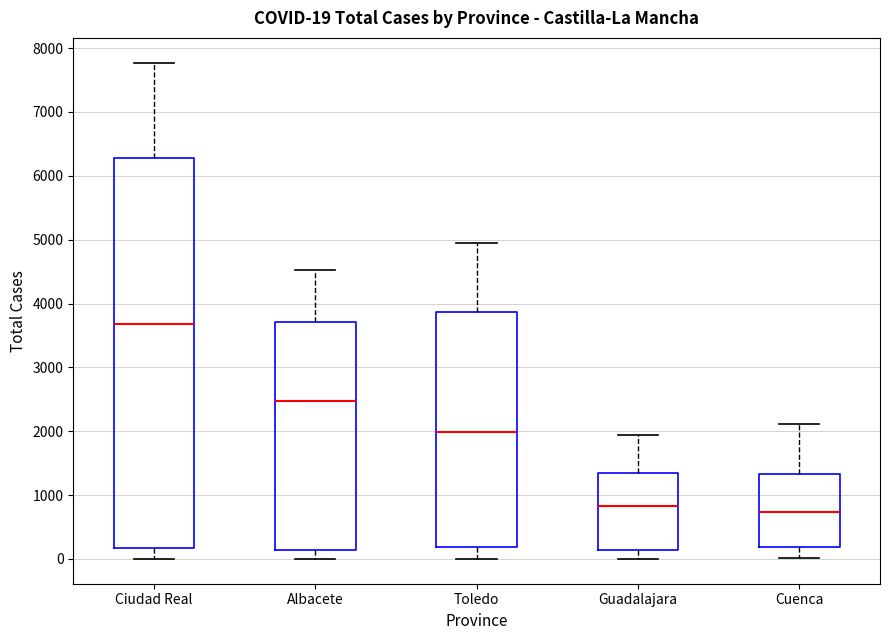

Comparing the boxes themselves (not the whiskers), which one is the tallest?

Ciudad Real